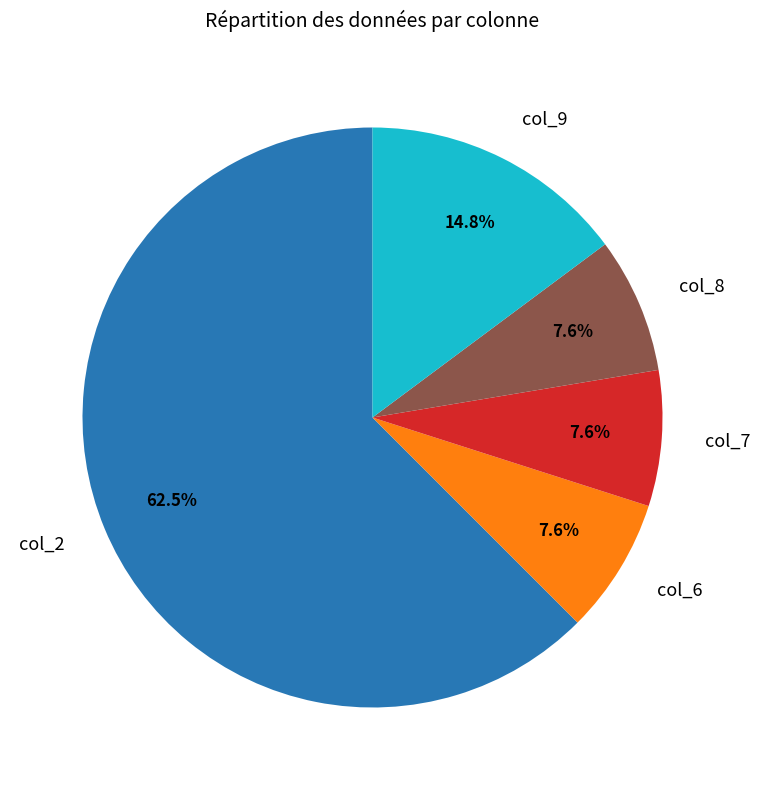

How many slices are in this pie chart?

5